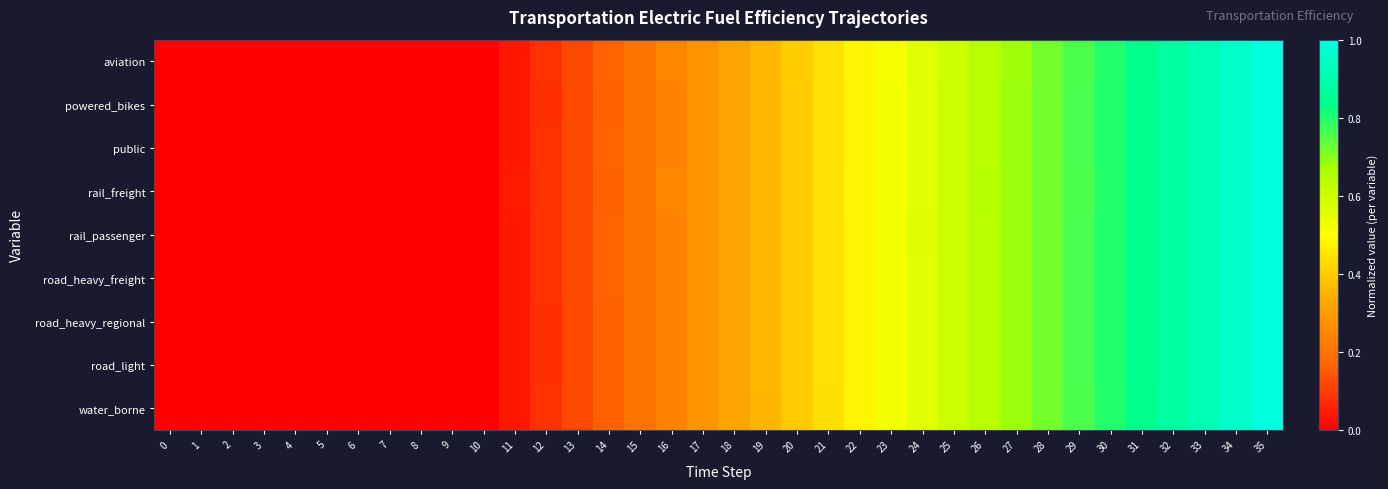

How many distinct data groups are displayed?

9